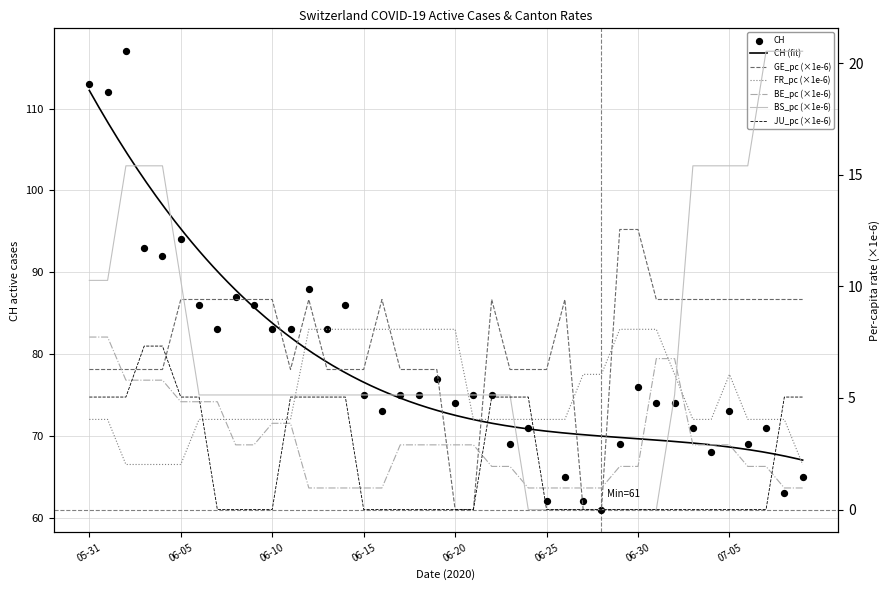

What is the total value across all series at 2020-06-11?

107.4